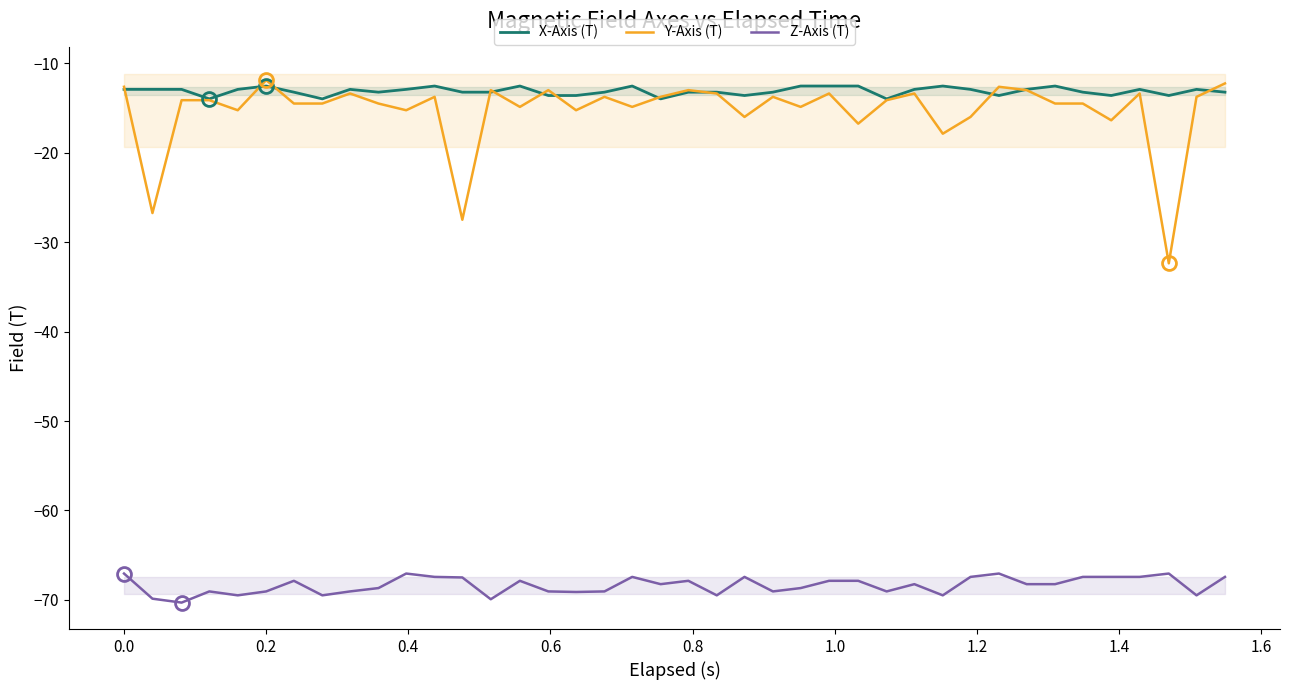

Does the chart display data point markers on the line(s)?

No